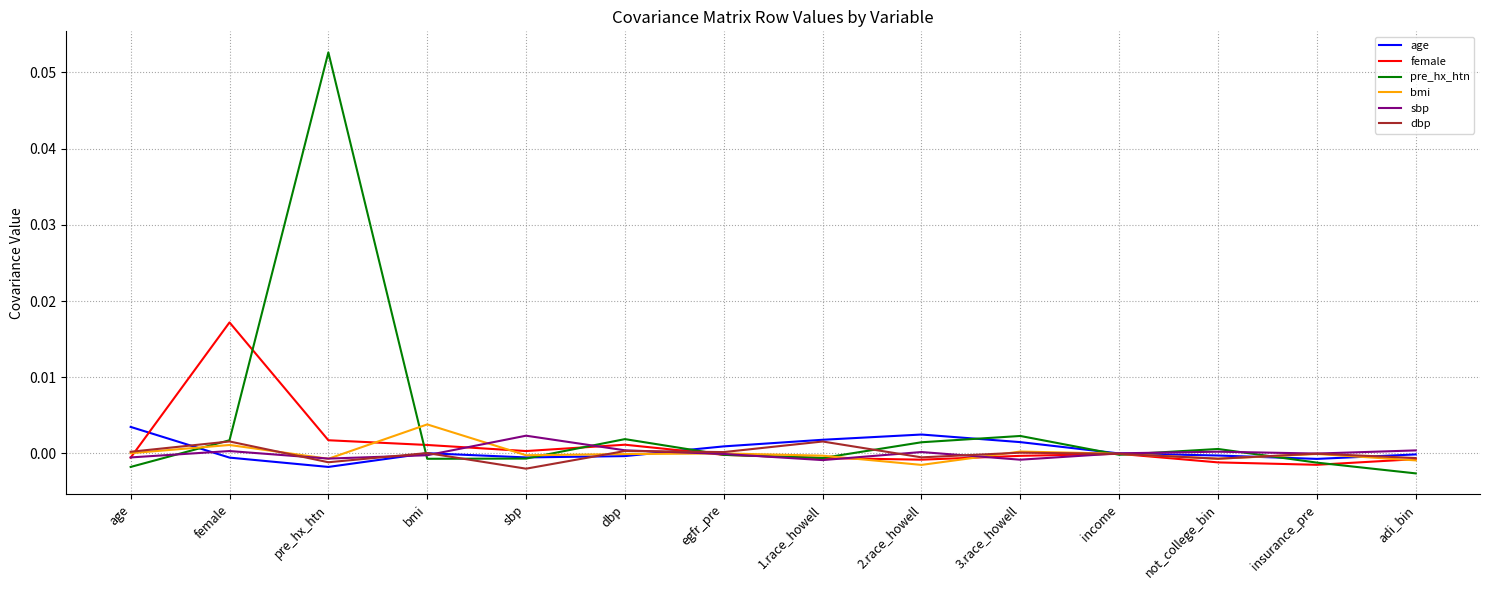

At which category is the sum across all series the highest?

pre_hx_htn